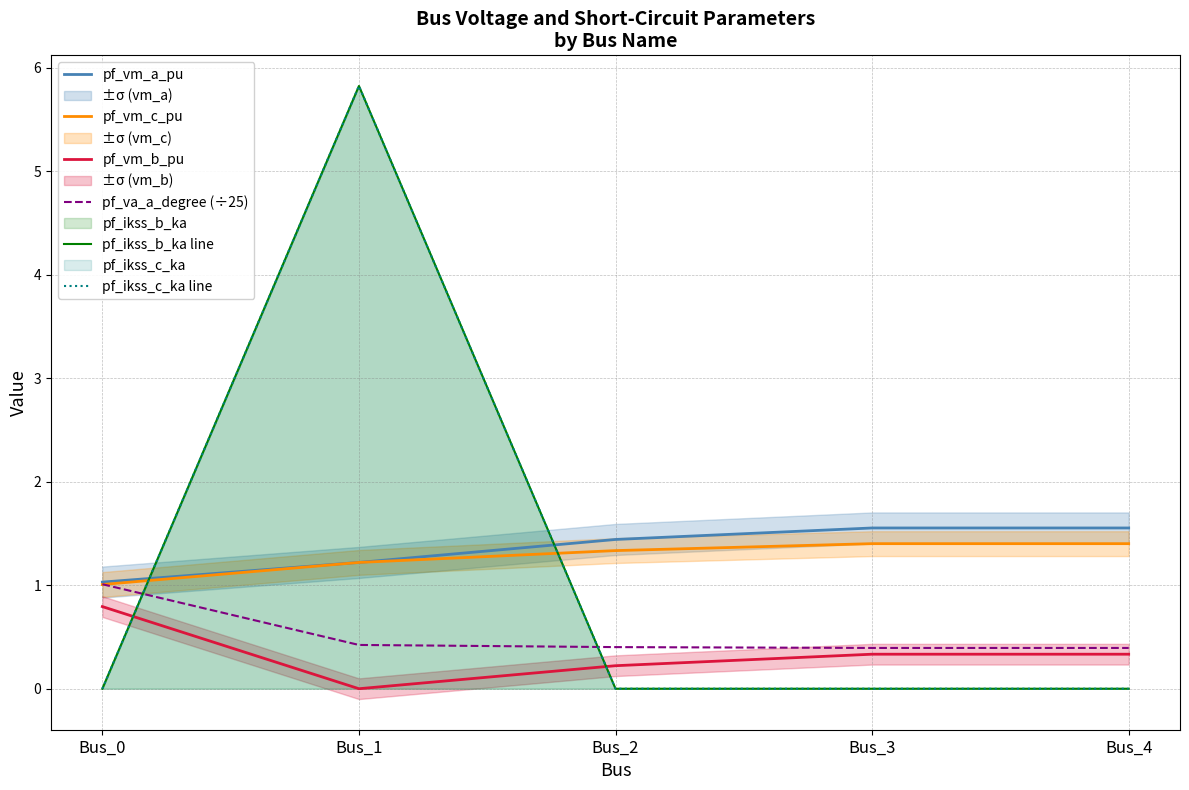

List the labels in order of pf_ikss_b_ka line value, smallest first.

Bus_0, Bus_2, Bus_3, Bus_4, Bus_1